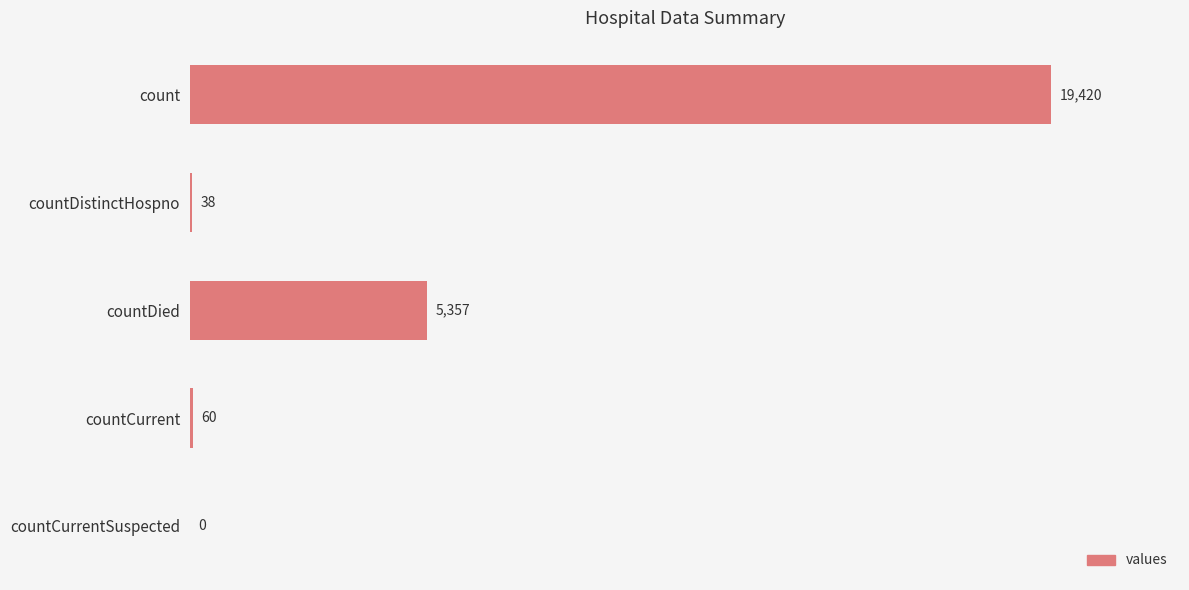

What is the maximum value shown in the chart?

19420